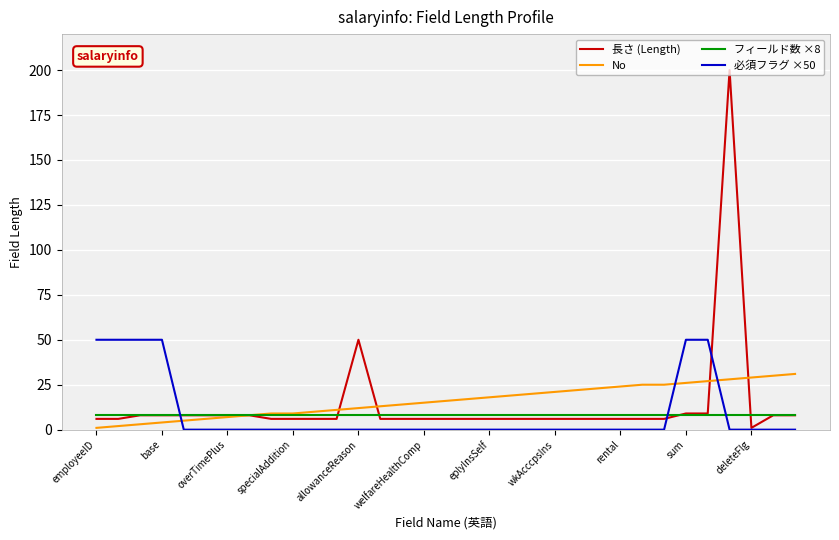

Reading left to right, extract all data points from this chart.

長さ (Length): 6	6	8	8	8	8	8	8	6	6	6	6	50	6	6	6	6	6	6	6	6	6	6	6	6	6	6	9	9	200	1	8	8
No: 1	2	3	4	5	6	7	8	9	9	10	11	12	13	14	15	16	17	18	19	20	21	22	23	24	25	25	26	27	28	29	30	31
フィールド数 ×8: 8	8	8	8	8	8	8	8	8	8	8	8	8	8	8	8	8	8	8	8	8	8	8	8	8	8	8	8	8	8	8	8	8
必須フラグ ×50: 50	50	50	50	0	0	0	0	0	0	0	0	0	0	0	0	0	0	0	0	0	0	0	0	0	0	0	50	50	0	0	0	0